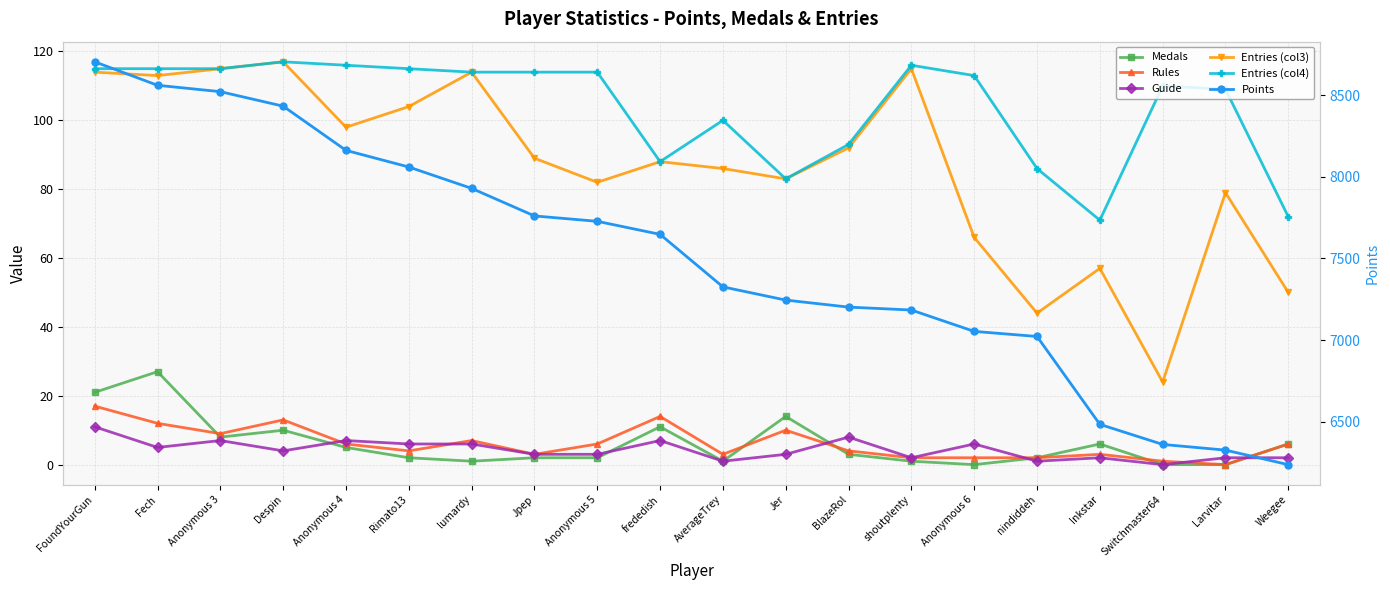

Which series has the largest total across all categories?

Points